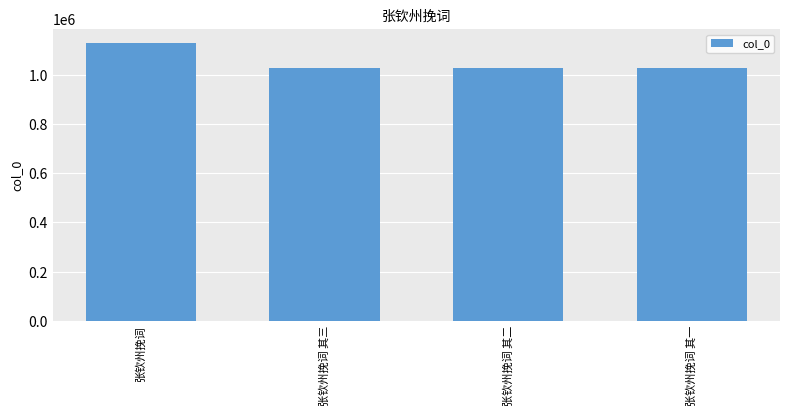

What is the change in value from 张钦州挽词 to 张钦州挽词 其二?

-103657